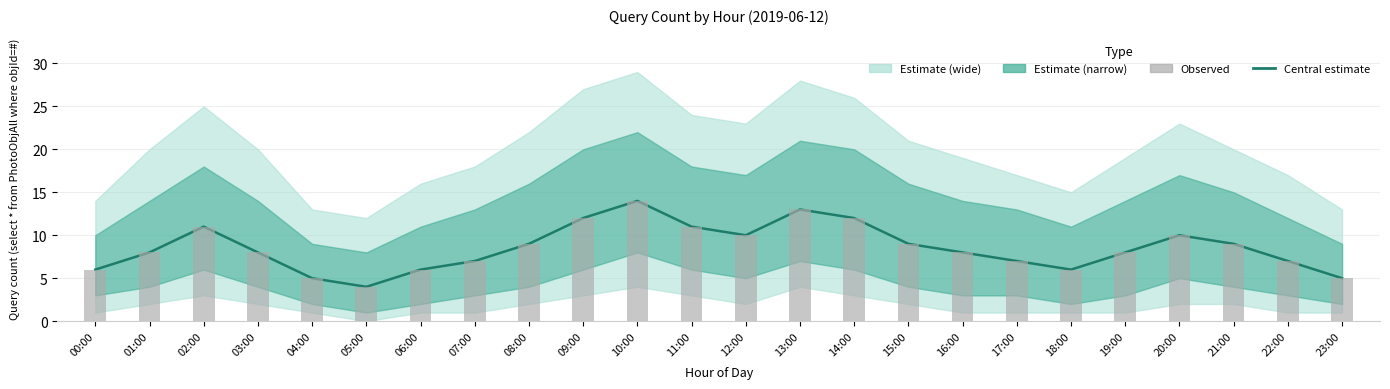

What is the sum of all Estimate values?

205